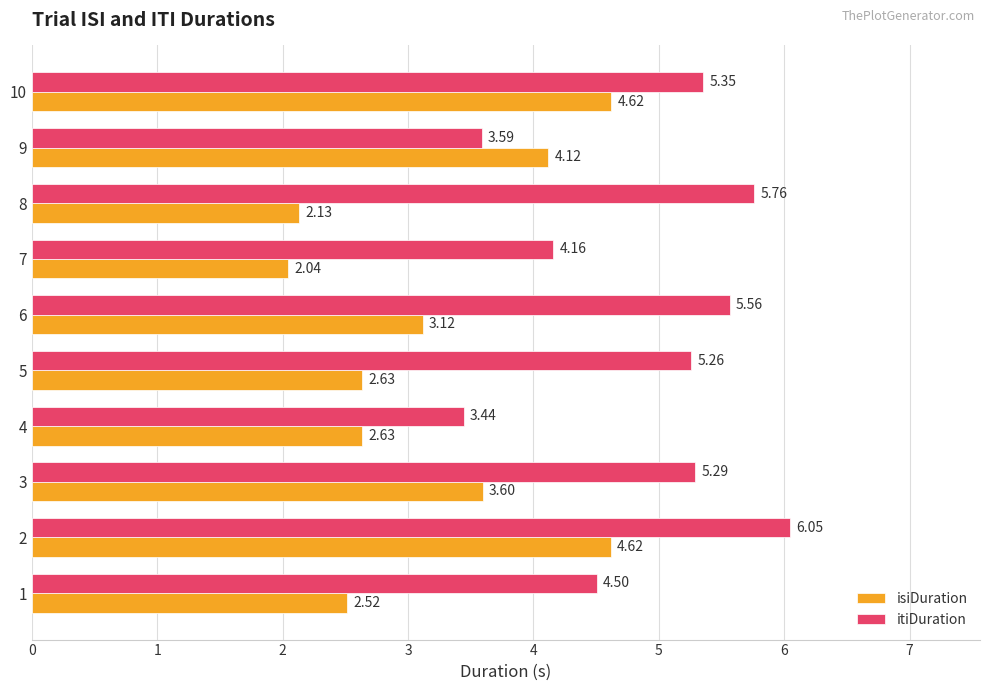

Which series has the largest total across all categories?

itiDuration